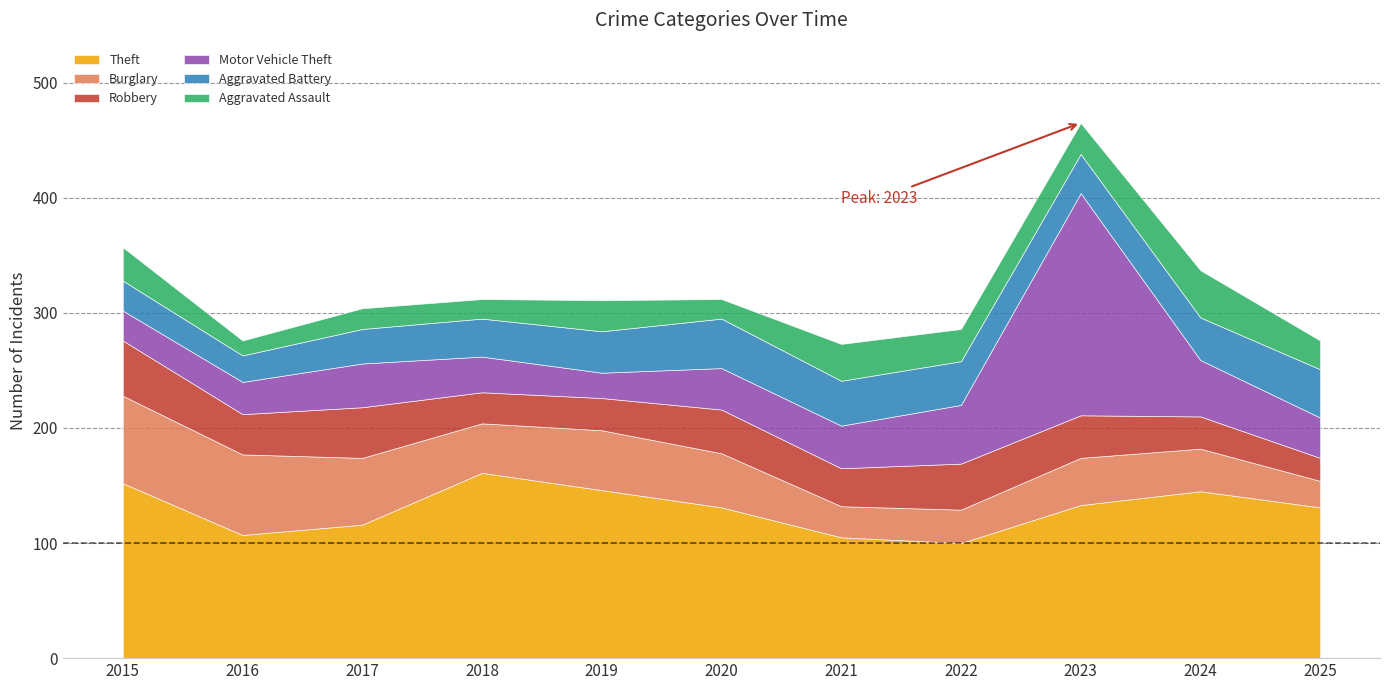

Which label corresponds to the largest value in the chart?

2023